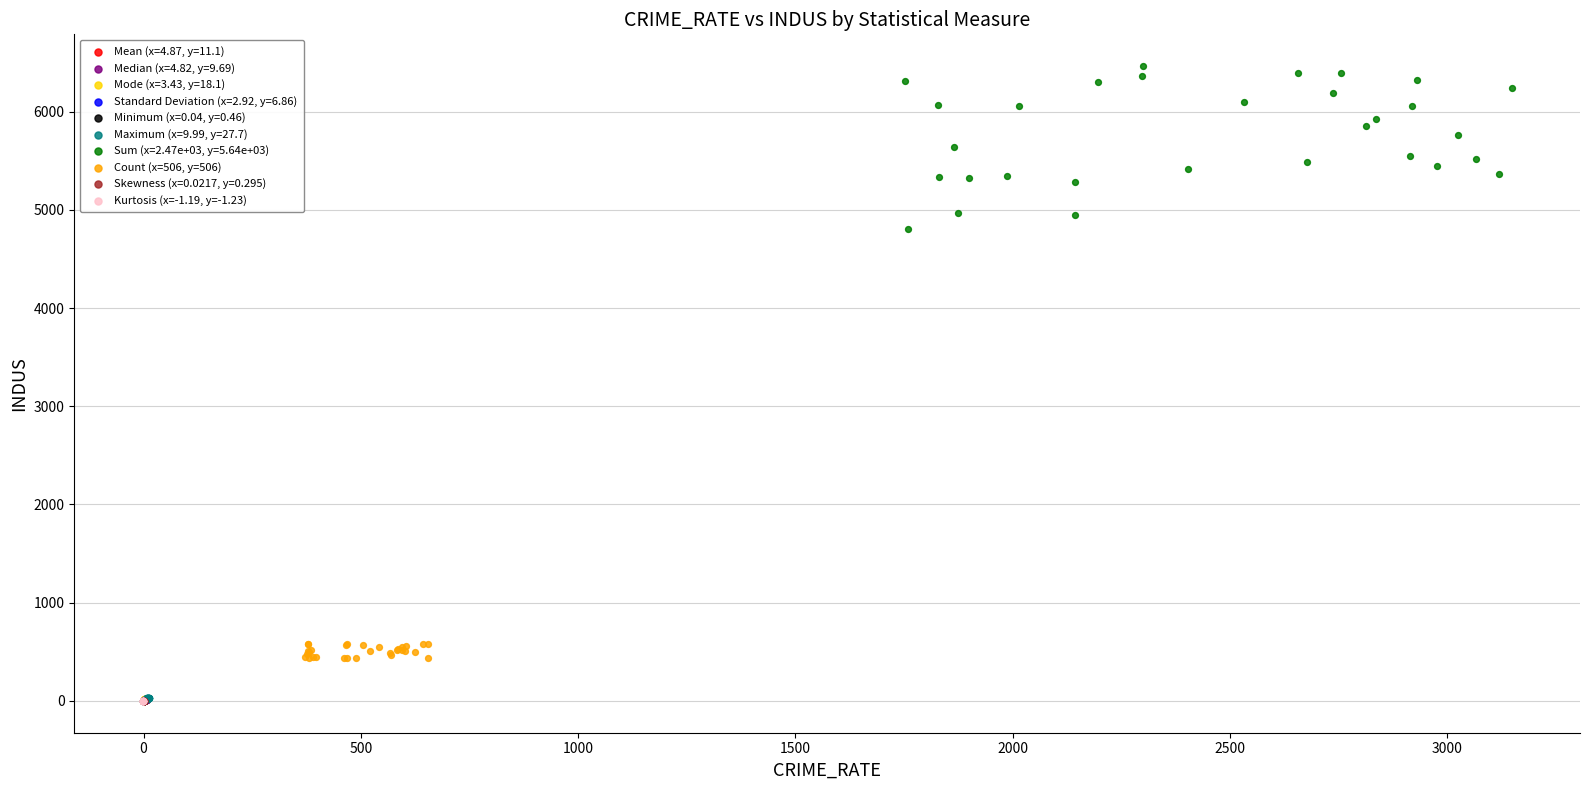

What are all the series names shown in the legend?

Mean (x=4.87, y=11.1), Median (x=4.82, y=9.69), Mode (x=3.43, y=18.1), Standard Deviation (x=2.92, y=6.86), Minimum (x=0.04, y=0.46), Maximum (x=9.99, y=27.7), Sum (x=2.47e+03, y=5.64e+03), Count (x=506, y=506), Skewness (x=0.0217, y=0.295), Kurtosis (x=-1.19, y=-1.23)